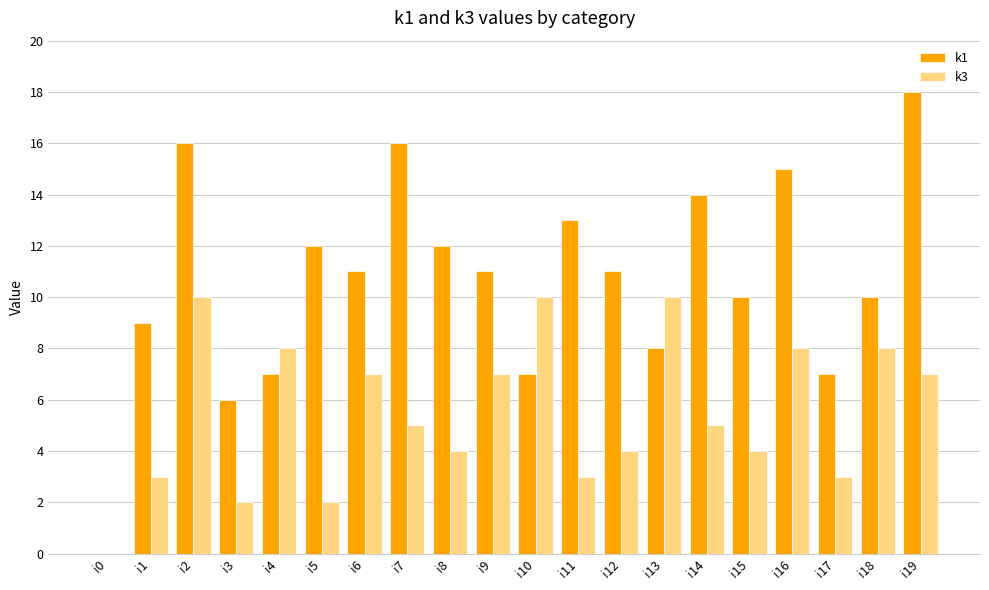

What is the maximum value shown in the chart?

18